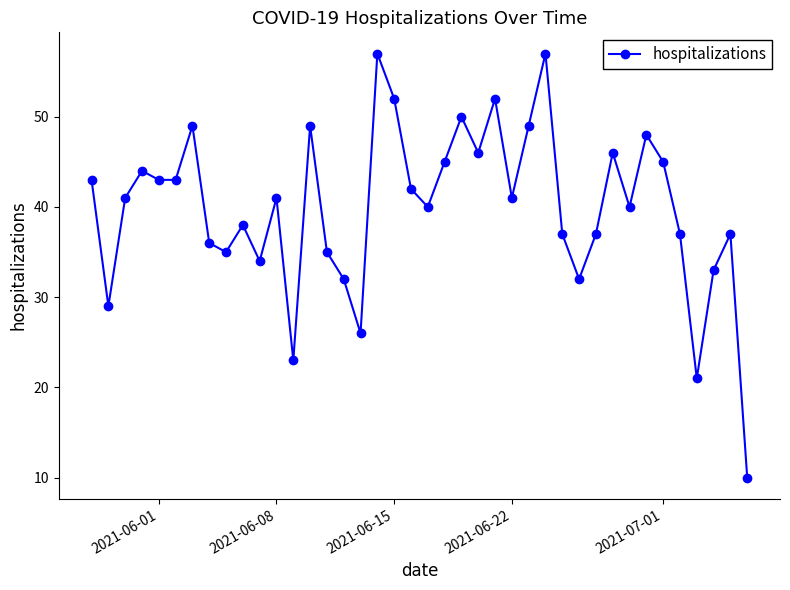

What is the value of the 16th point from the left?

32